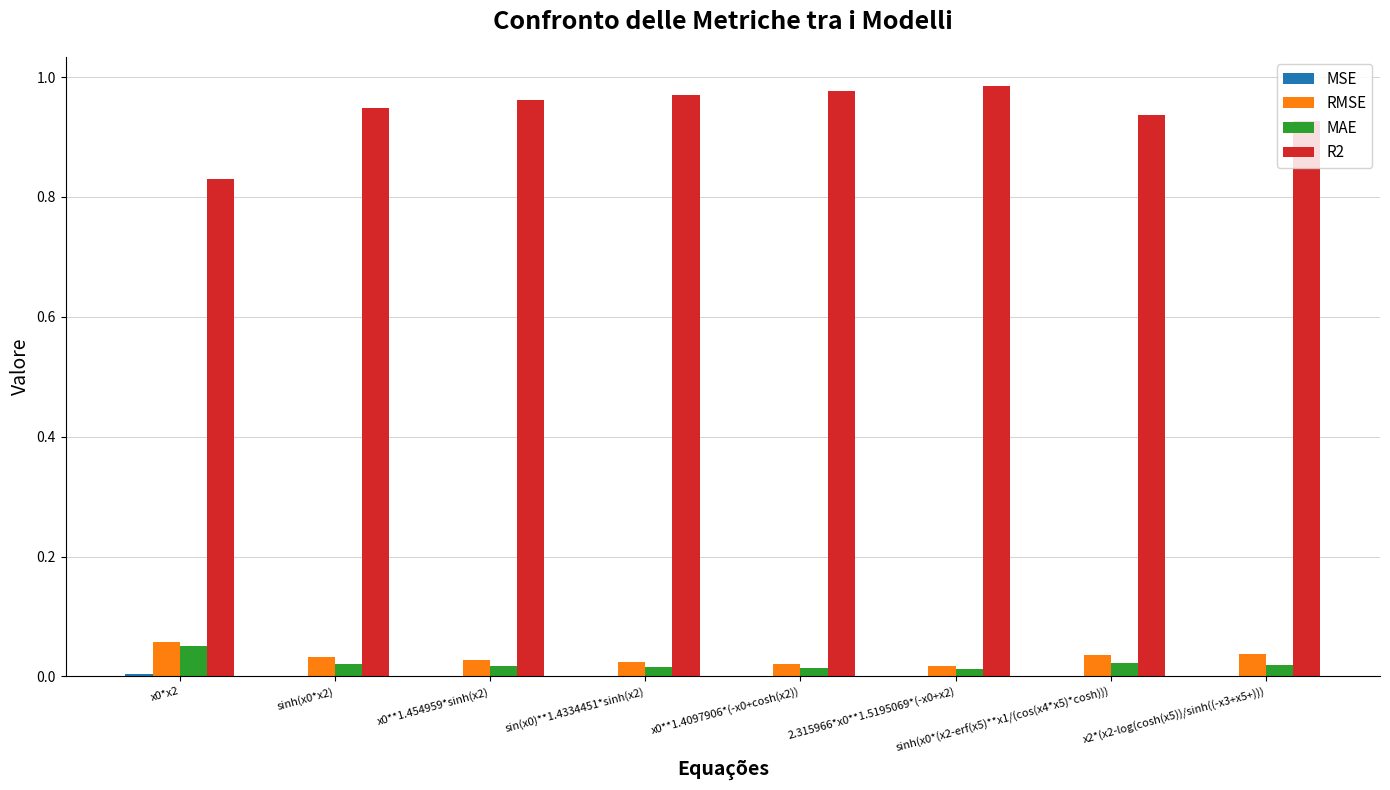

True or false: R2 has a value of 0.4 at x0**1.4097906*(-x0+cosh(x2)).

False